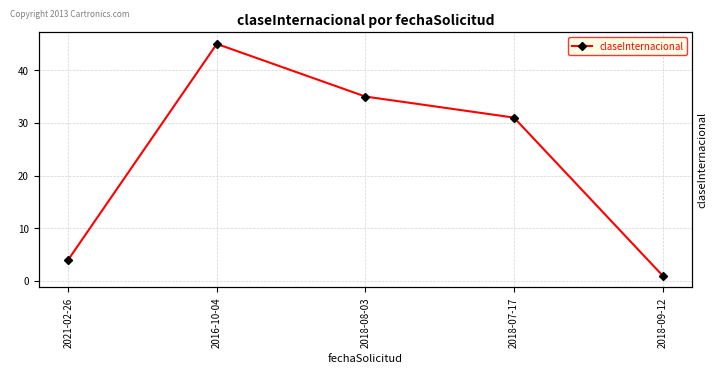

How many values exceed 31?

2